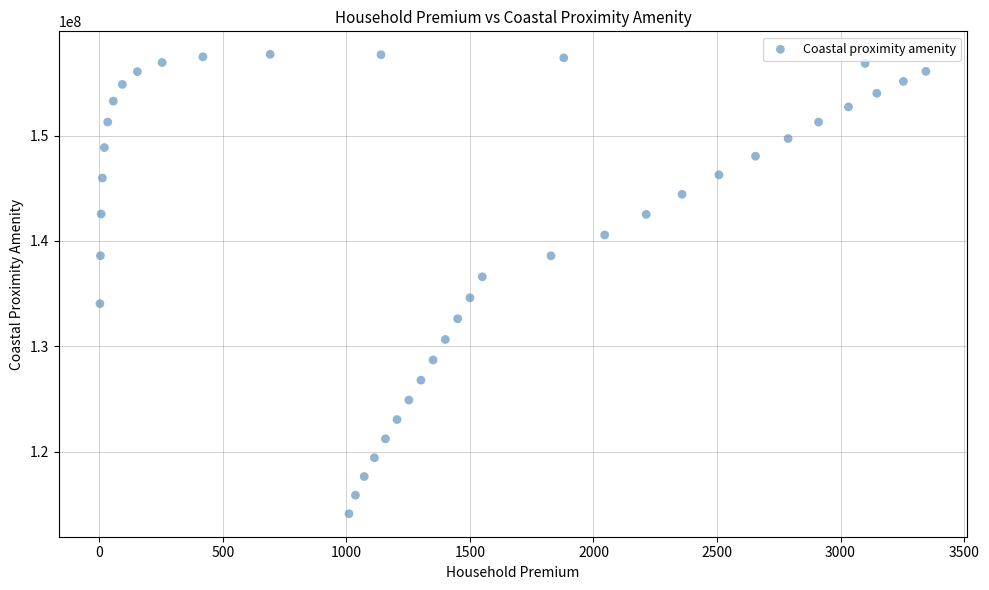

What is the range of Y values (max minus min)?

43606848